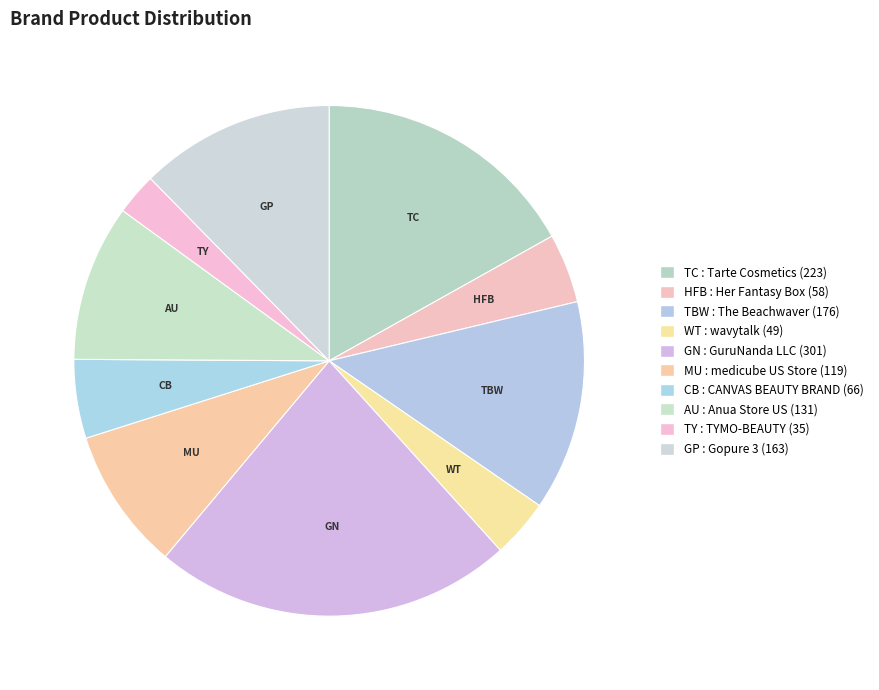

To the nearest percent, what is the average slice percentage?

10%